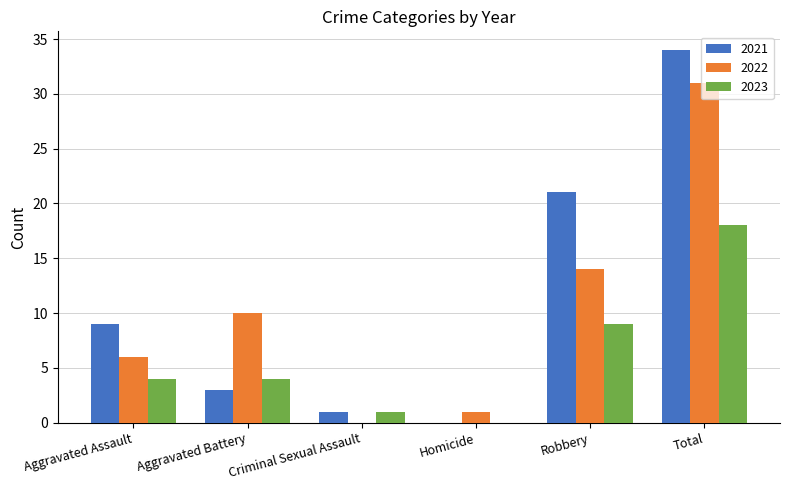

What is the sum of the 2021 values at Robbery and Aggravated Assault?

30